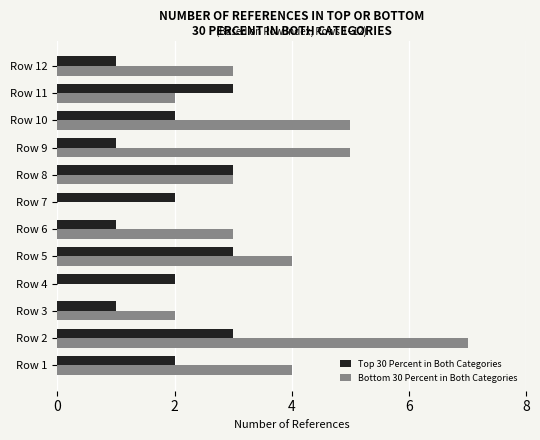

Is the value of Top 30 Percent in Both Categories at Row 6 greater than the value of Bottom 30 Percent in Both Categories at Row 6?

No